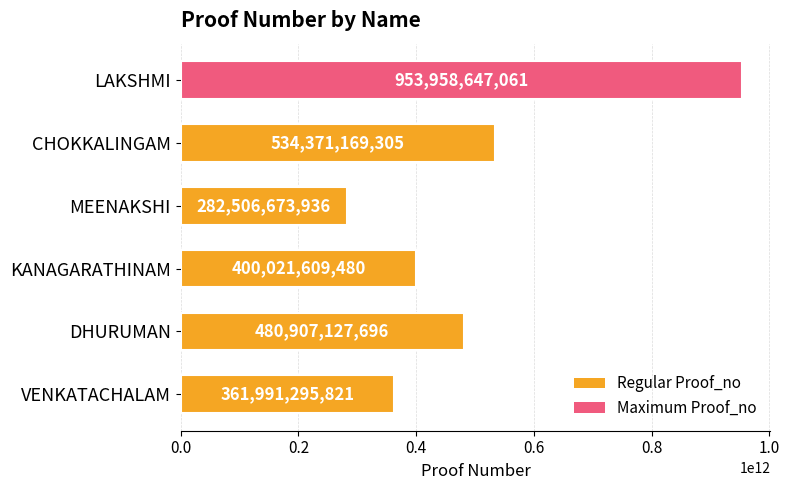

Does the chart contain any negative values?

No